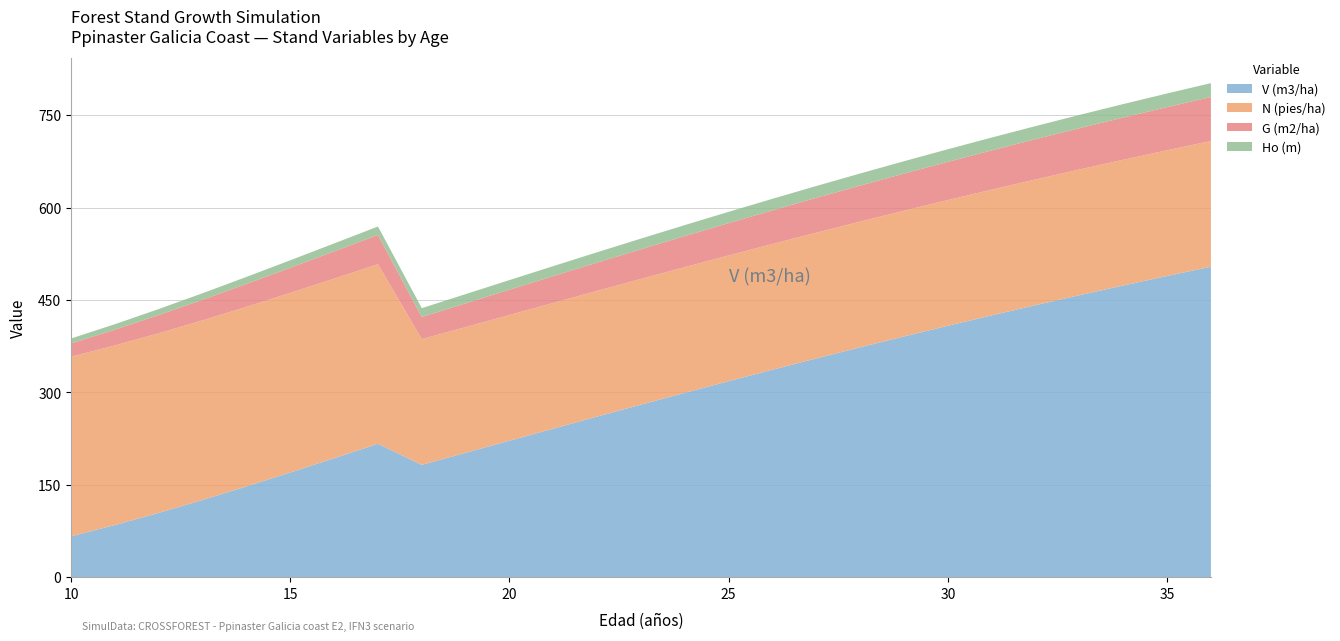

Reading left to right, extract all data points from this chart.

V (m3/ha): 66.2	84.5	104.3	125.3	147.2	169.9	193.0	216.5	182.2	201.8	221.4	241.1	260.6	280.0	299.2	318.1	336.8	355.1	373.1	390.8	408.1	425.0	441.5	457.7	473.5	488.9	503.9
N (pies/ha): 291.6	291.6	291.6	291.6	291.6	291.6	291.6	291.6	204.1	204.1	204.1	204.1	204.1	204.1	204.1	204.1	204.1	204.1	204.1	204.1	204.1	204.1	204.1	204.1	204.1	204.1	204.1
G (m2/ha): 21.6	25.7	29.6	33.5	37.2	40.8	44.3	47.6	36.0	38.6	41.1	43.6	45.9	48.2	50.4	52.5	54.6	56.5	58.5	60.3	62.1	63.8	65.4	67.0	68.5	70.0	71.5
Ho (m): 8.0	8.9	9.7	10.6	11.4	12.2	12.9	13.6	14.3	14.9	15.6	16.2	16.7	17.3	17.8	18.3	18.8	19.2	19.6	20.1	20.5	20.8	21.2	21.5	21.9	22.2	22.5